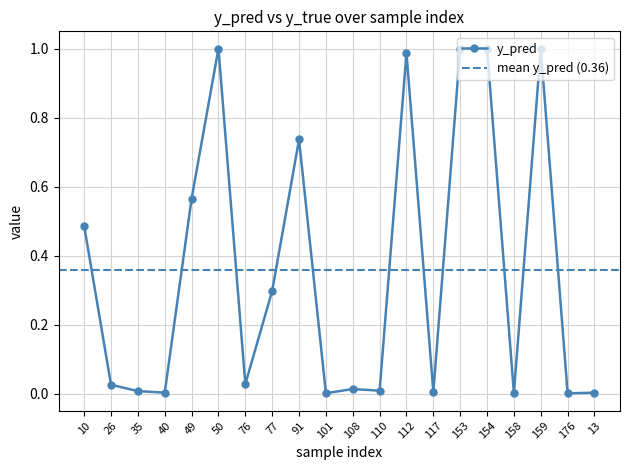

Reading left to right, extract all data points from this chart.

10=0.5	26=0.0	35=0.0	40=0.0	49=0.6	50=1.0	76=0.0	77=0.3	91=0.7	101=0.0	108=0.0	110=0.0	112=1.0	117=0.0	153=1.0	154=1.0	158=0.0	159=1.0	176=0.0	13=0.0